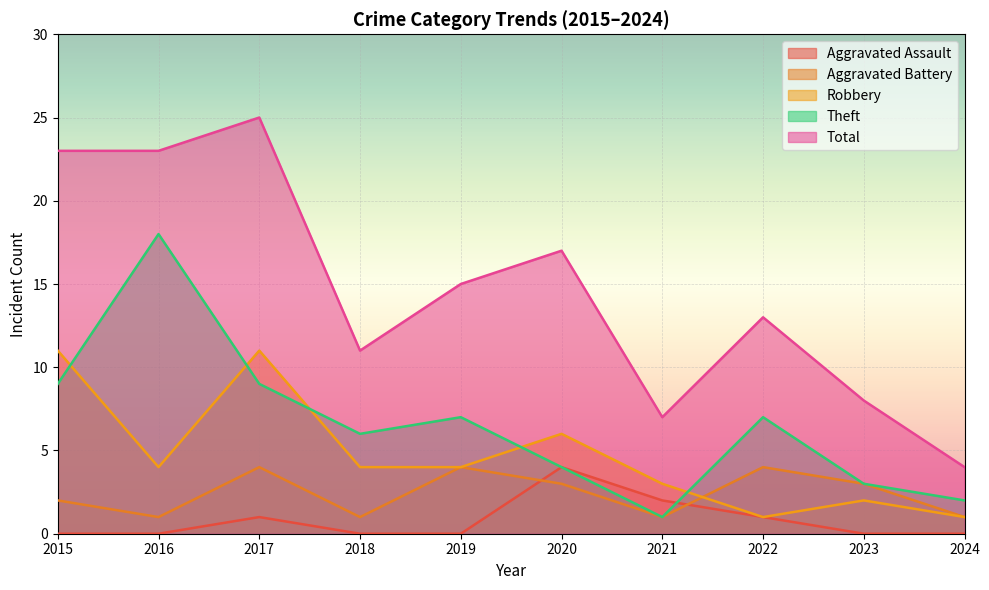

Reading left to right, extract all data points from this chart.

Aggravated Assault: 2015=0	2016=0	2017=1	2018=0	2019=0	2020=4	2021=2	2022=1	2023=0	2024=0
Aggravated Battery: 2015=2	2016=1	2017=4	2018=1	2019=4	2020=3	2021=1	2022=4	2023=3	2024=1
Robbery: 2015=11	2016=4	2017=11	2018=4	2019=4	2020=6	2021=3	2022=1	2023=2	2024=1
Theft: 2015=9	2016=18	2017=9	2018=6	2019=7	2020=4	2021=1	2022=7	2023=3	2024=2
Total: 2015=23	2016=23	2017=25	2018=11	2019=15	2020=17	2021=7	2022=13	2023=8	2024=4